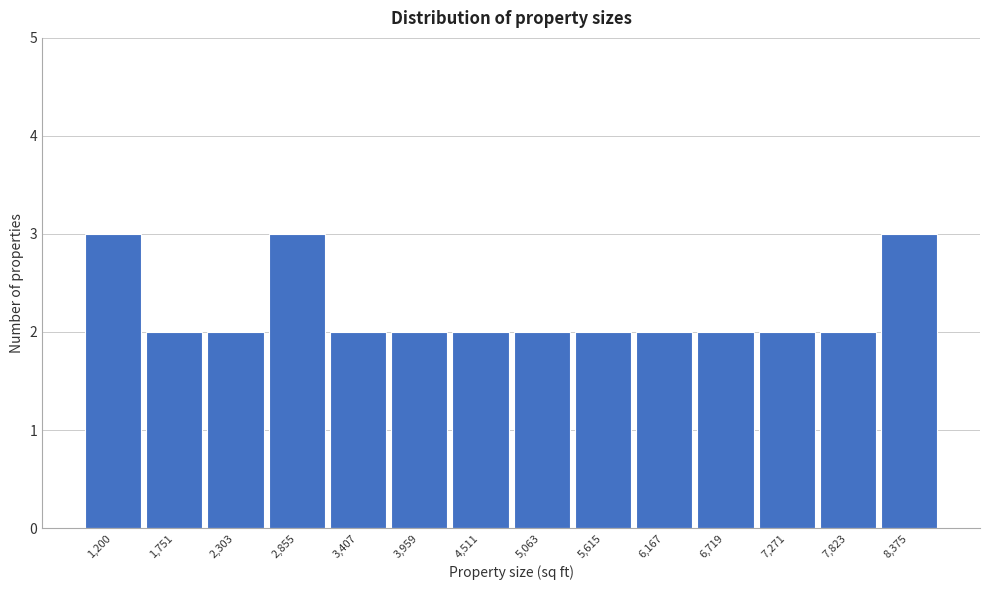

Reading left to right, list all the values displayed in this chart.

3	2	2	3	2	2	2	2	2	2	2	2	2	3